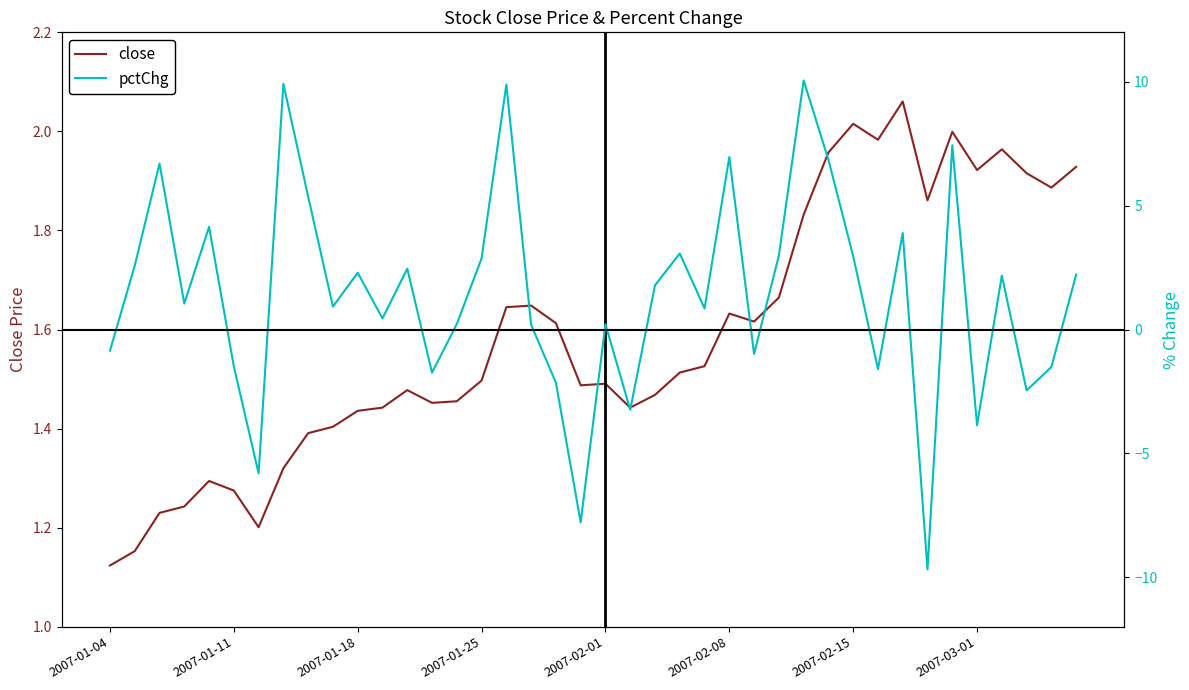

What are all the series names shown in the legend?

close, pctChg